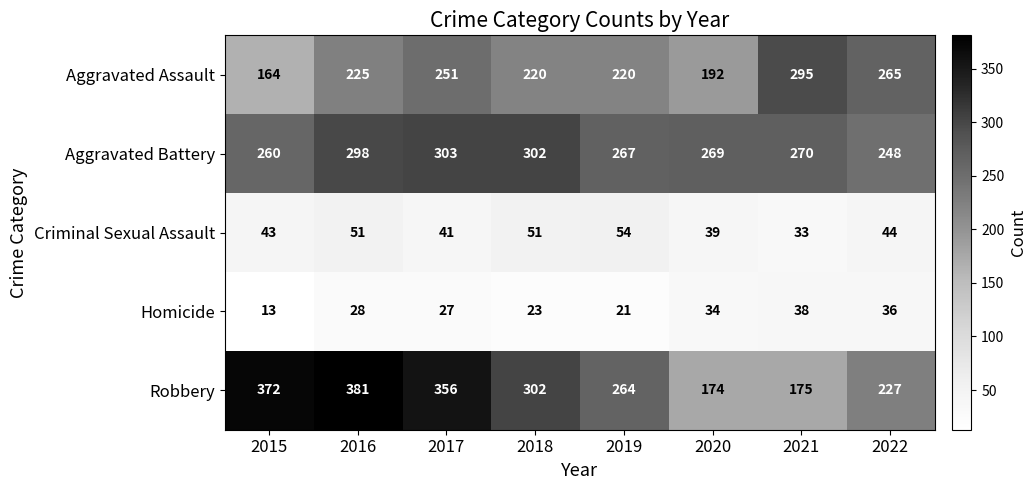

What is the difference between the maximum and minimum values in the Homicide series?

25